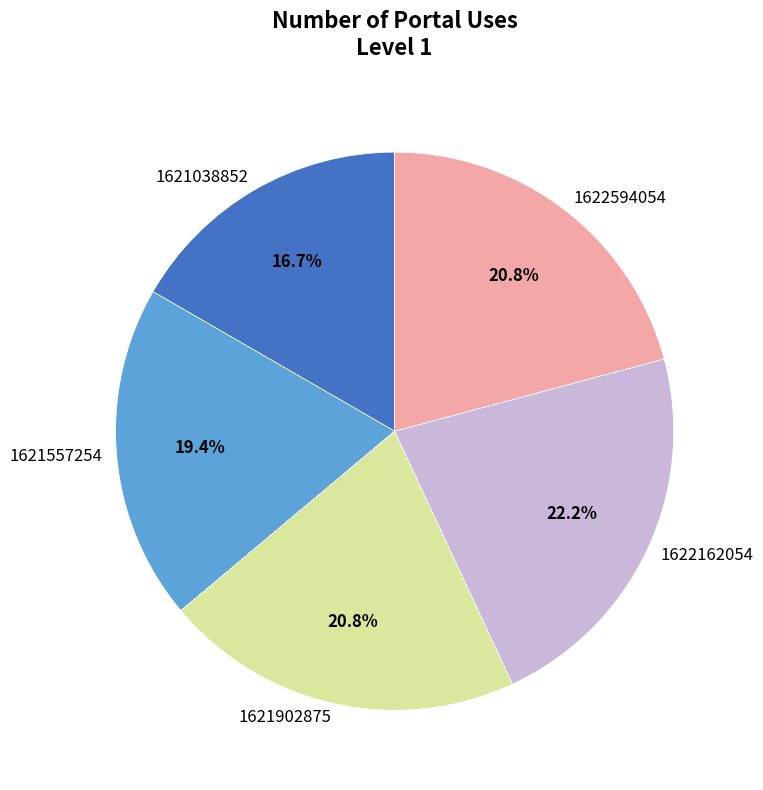

What is the ratio of the value at 1621557254 to the value at 1622594054?

0.9